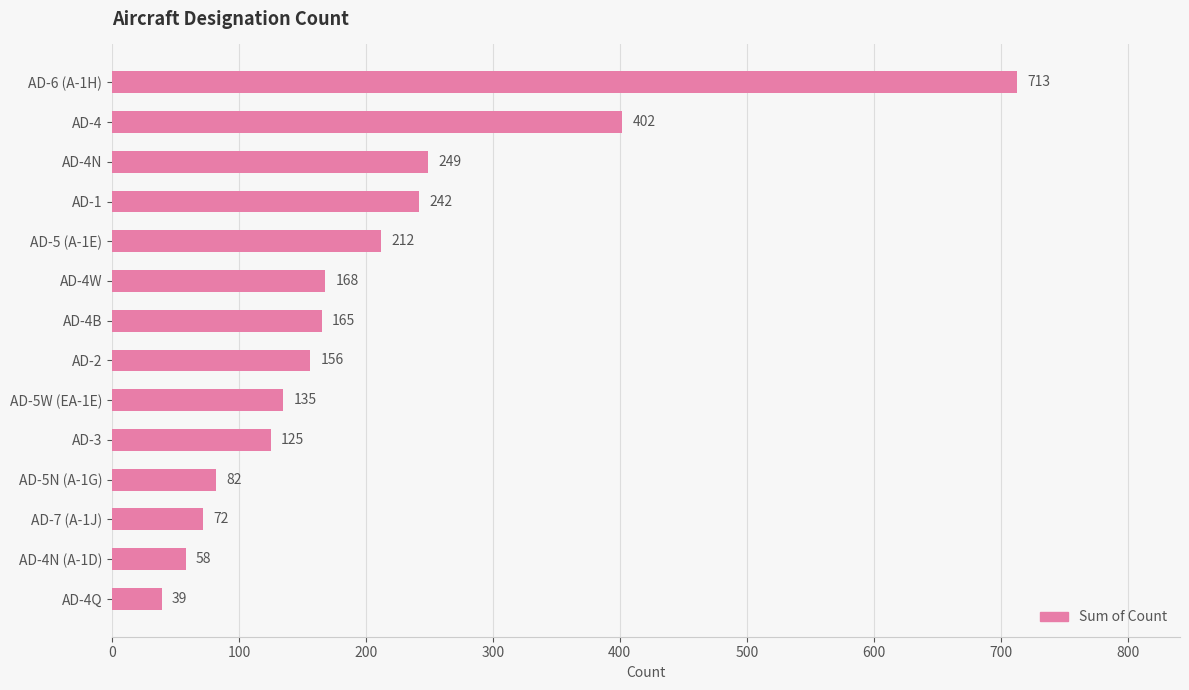

At which label is the value closest to 376?

AD-4